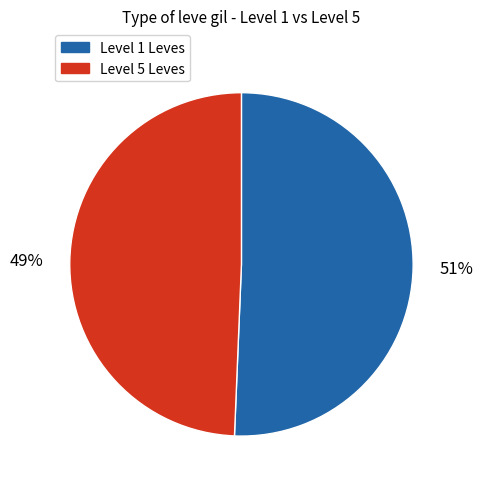

Which category accounts for the majority?

Level 1 Leves